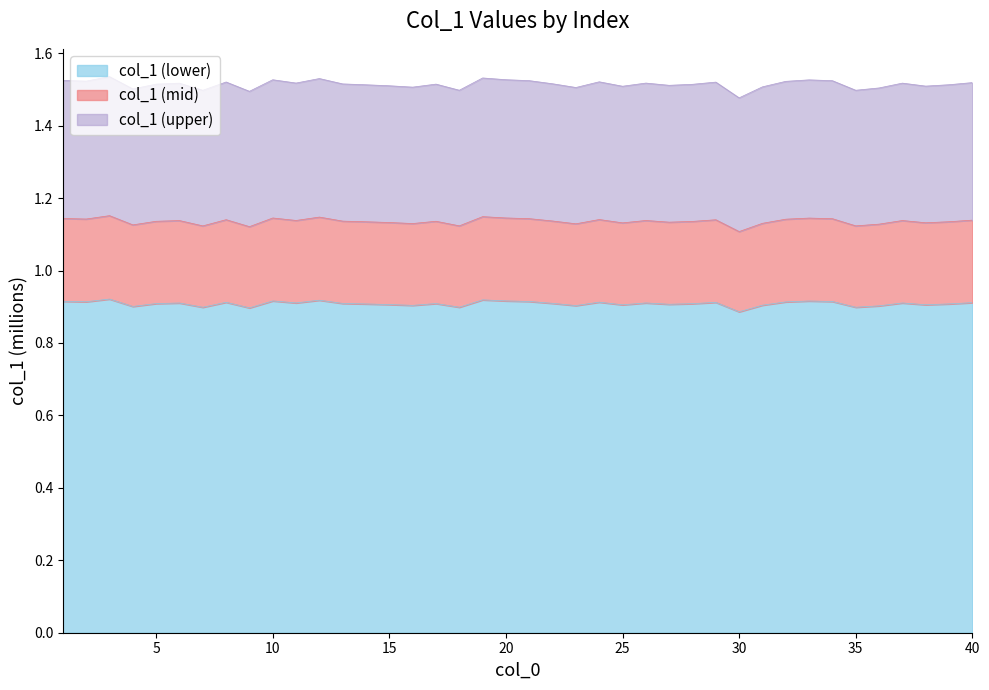

Reading right to left, extract all data points from this chart.

40=1.1	39=1.1	38=1.1	37=1.1	36=1.1	35=1.1	34=1.1	33=1.1	32=1.1	31=1.1	30=1.1	29=1.1	28=1.1	27=1.1	26=1.1	25=1.1	24=1.1	23=1.1	22=1.1	21=1.1	20=1.1	19=1.1	18=1.1	17=1.1	16=1.1	15=1.1	14=1.1	13=1.1	12=1.1	11=1.1	10=1.1	9=1.1	8=1.1	7=1.1	6=1.1	5=1.1	4=1.1	3=1.2	2=1.1	1=1.1